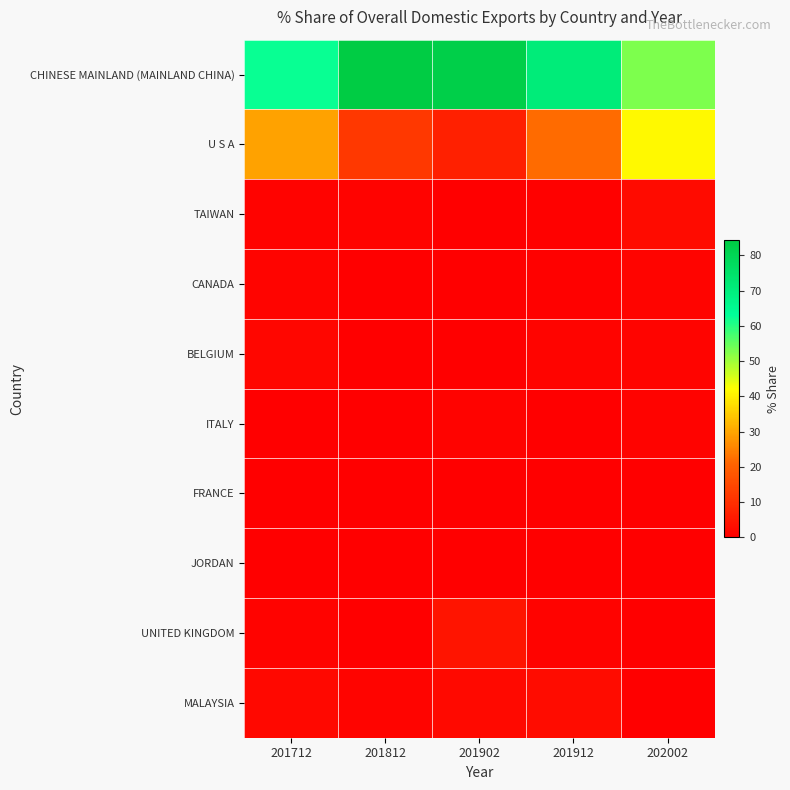

What is the greatest value displayed?

84.3